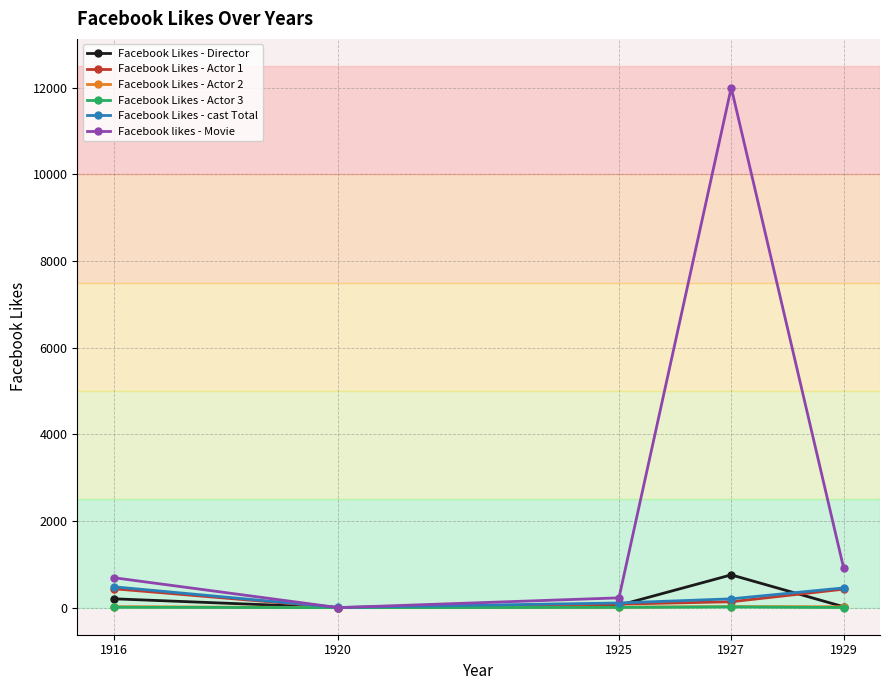

Where does the Facebook Likes - Actor 1 series first go above 136?

1916